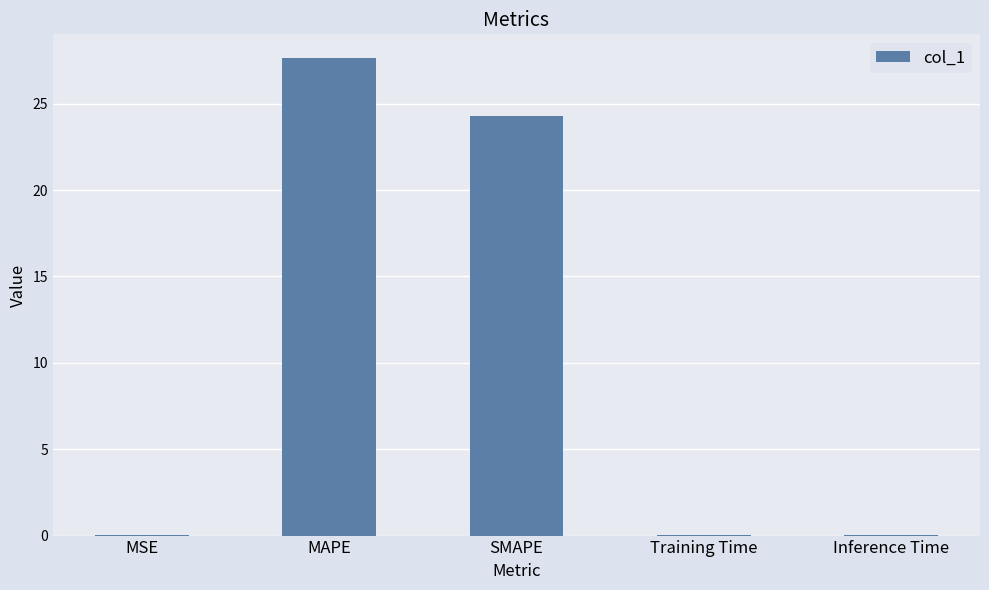

At which category does the chart reach its peak across all series?

MAPE